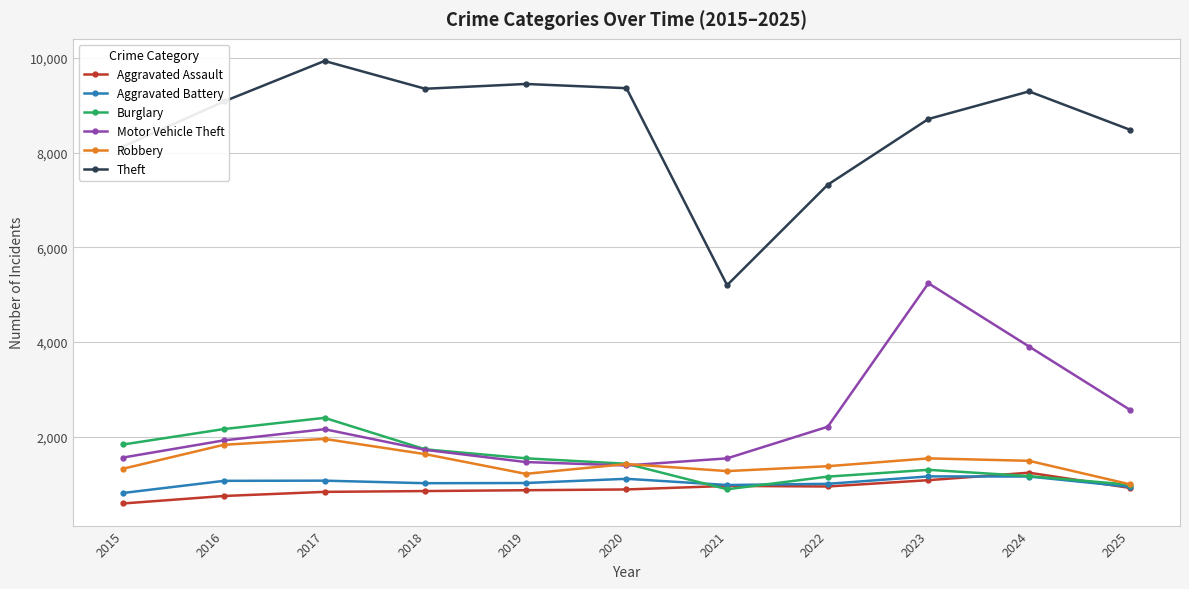

Between which two adjacent categories do Aggravated Battery and Burglary first intersect?

2020 and 2021